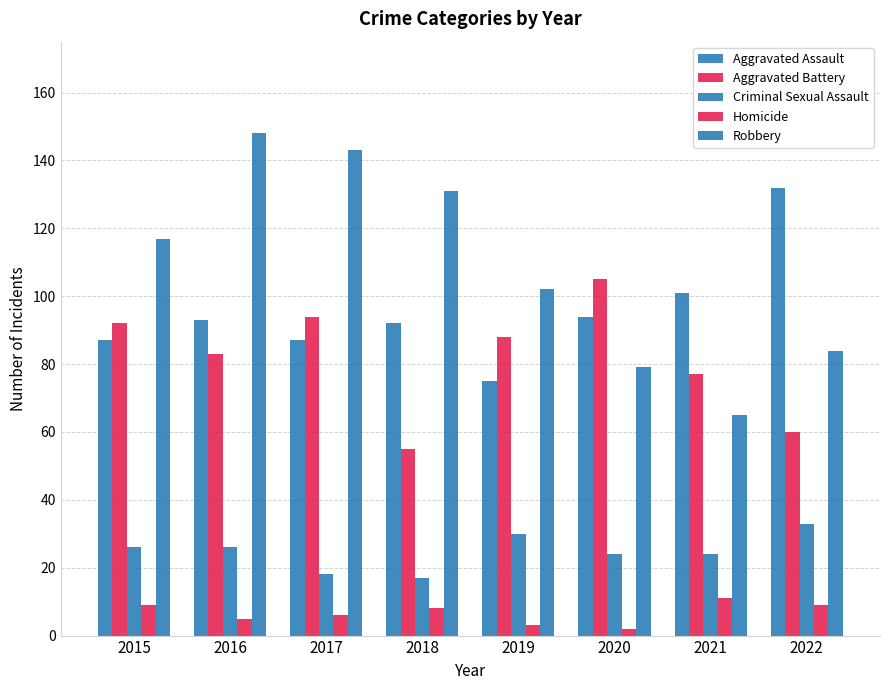

At 2017, list the series in order from largest to smallest.

Robbery, Aggravated Battery, Aggravated Assault, Criminal Sexual Assault, Homicide